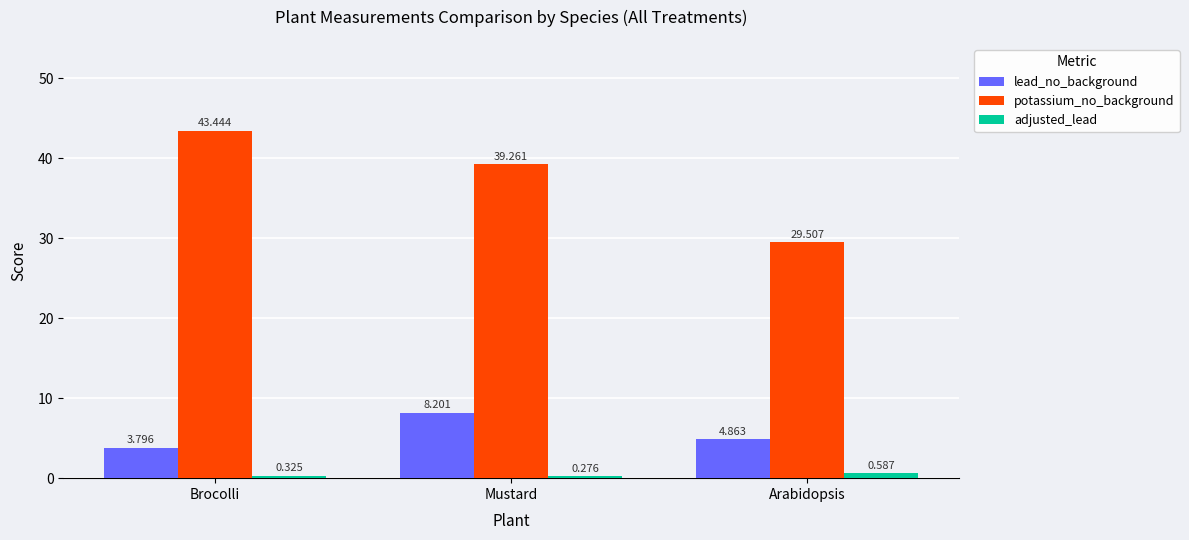

List the labels in order of lead_no_background value, largest first.

Mustard, Arabidopsis, Brocolli